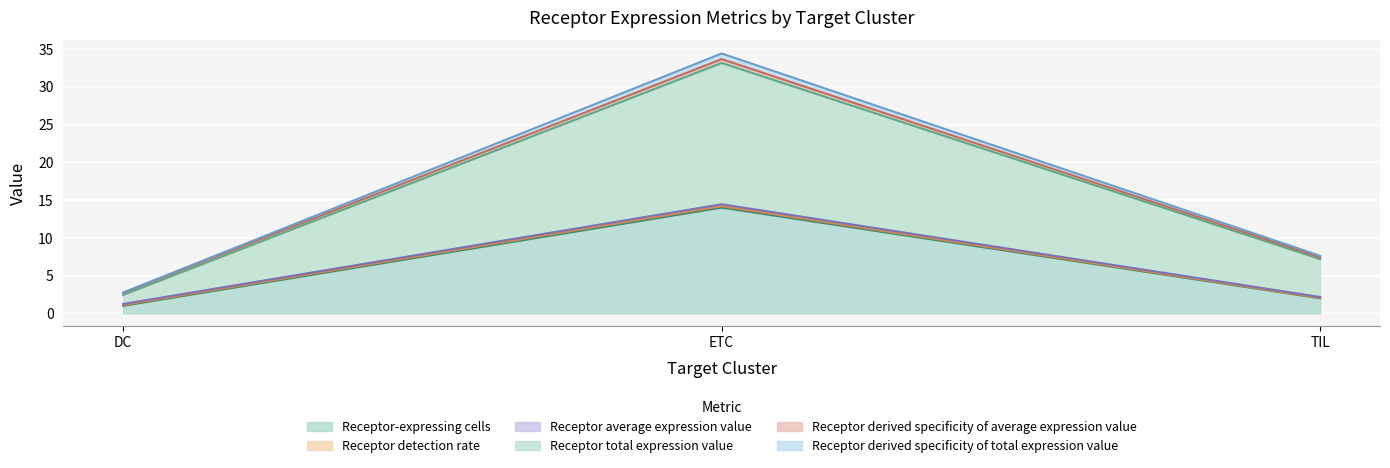

At which label does Receptor-expressing cells reach its peak?

ETC